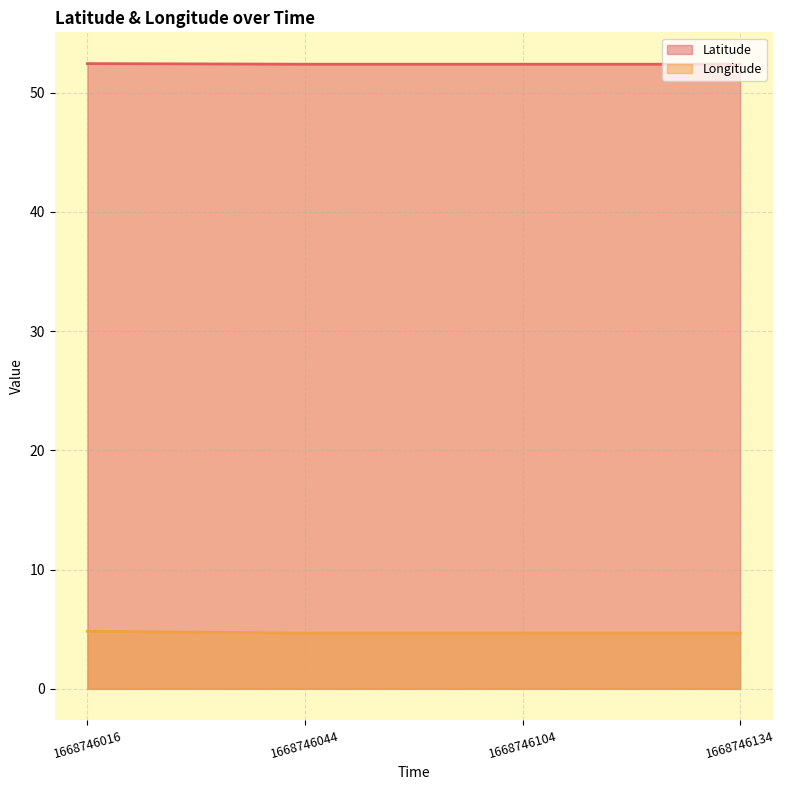

How many lines are shown in the chart?

2